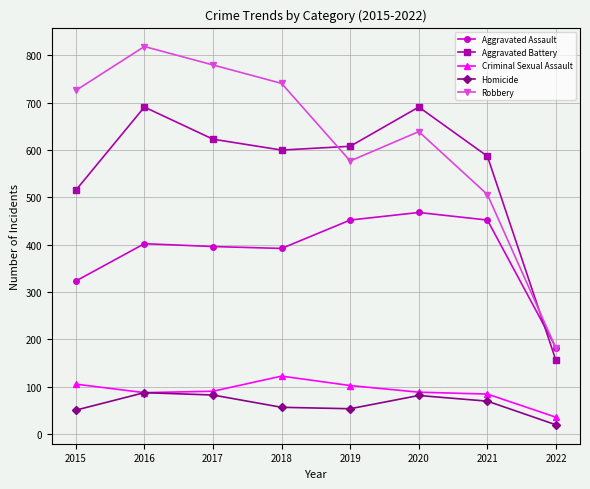

True or false: Criminal Sexual Assault and Aggravated Battery cross at least once.

False